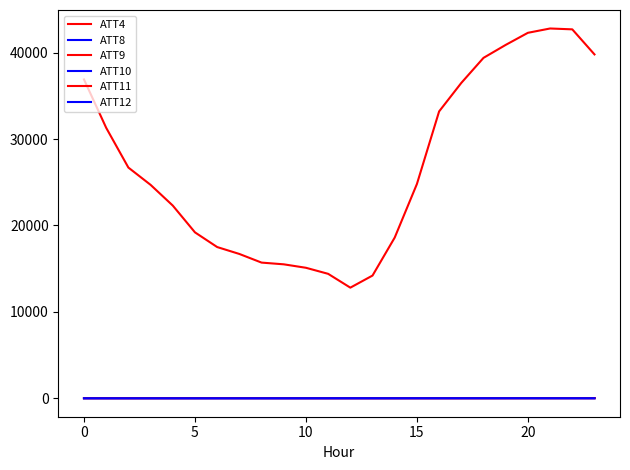

How many lines are shown in the chart?

6